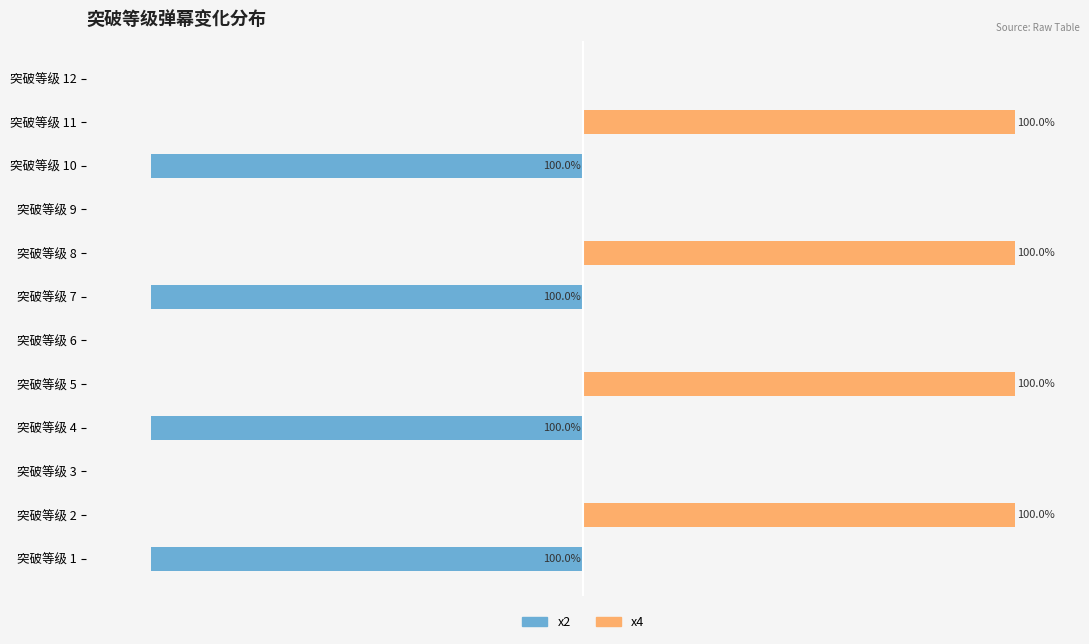

How many categories are shown in the chart?

12